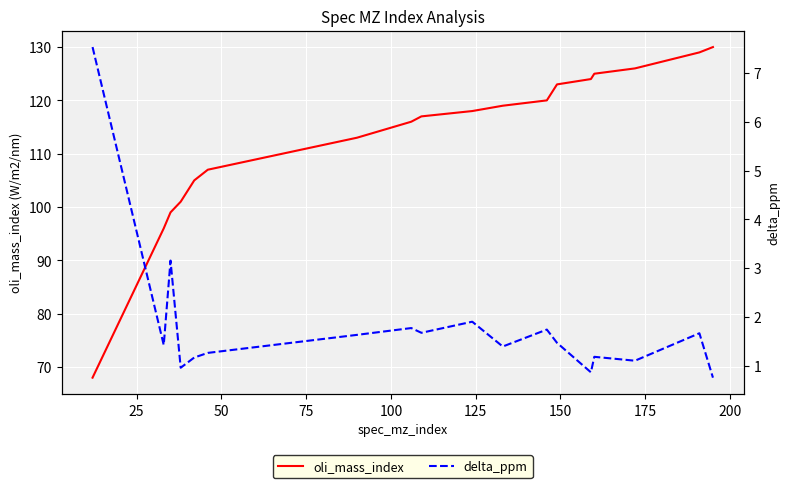

List the series in order of their overall mean, lowest first.

delta_ppm, oli_mass_index